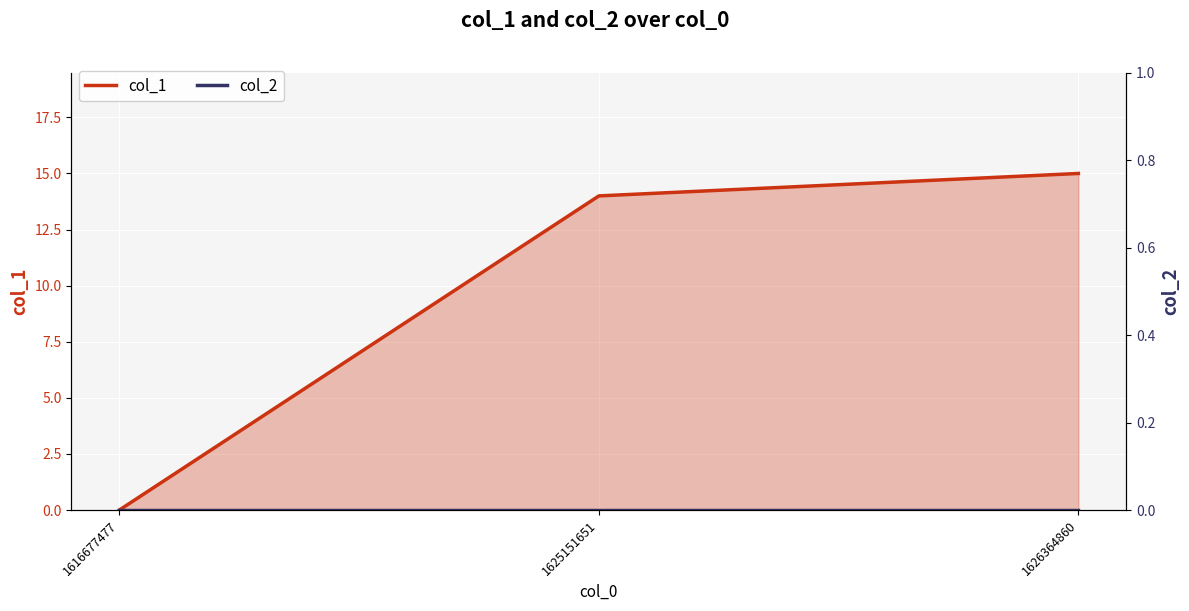

Between 1625151651 and 1626364860, which is larger?

1626364860